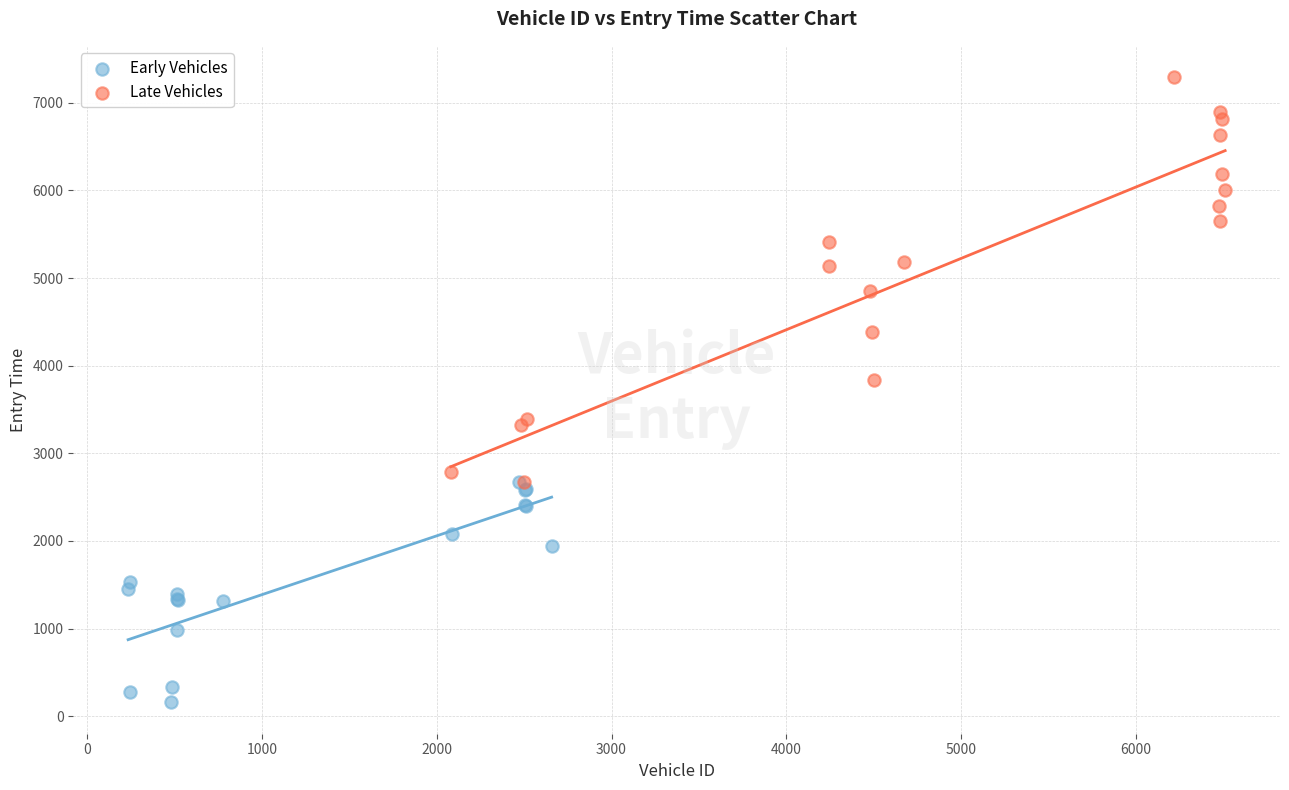

Which series has the largest Y range (max minus min)?

Late Vehicles